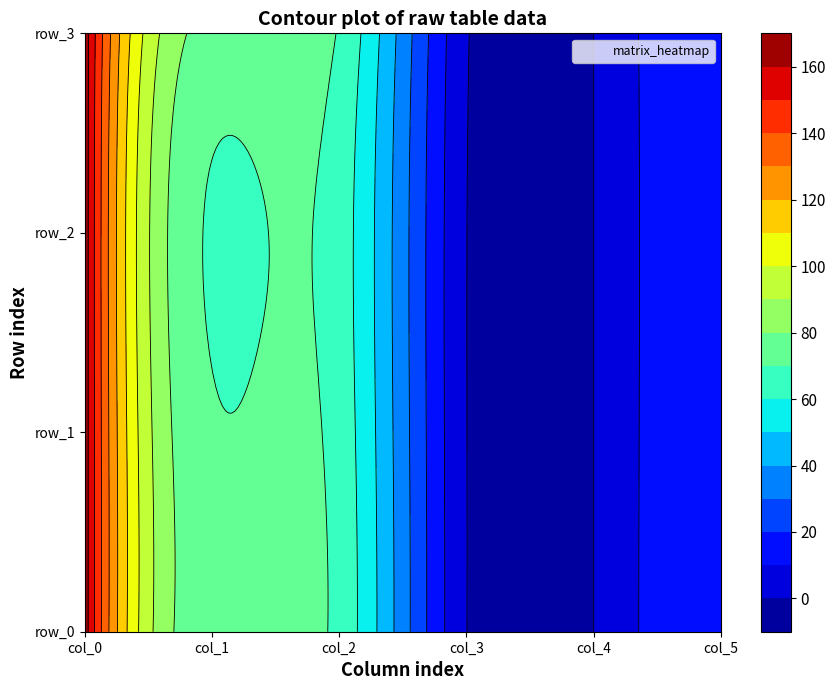

Reading right to left, extract all data points from this chart.

row_0: 17.0	0.0	0.2	67.0	72.0	165.5
row_1: 17.0	0.0	0.2	66.0	71.0	165.7
row_2: 17.0	0.0	0.2	65.0	69.0	165.8
row_3: 18.0	0.0	1.0	69.0	76.0	166.0